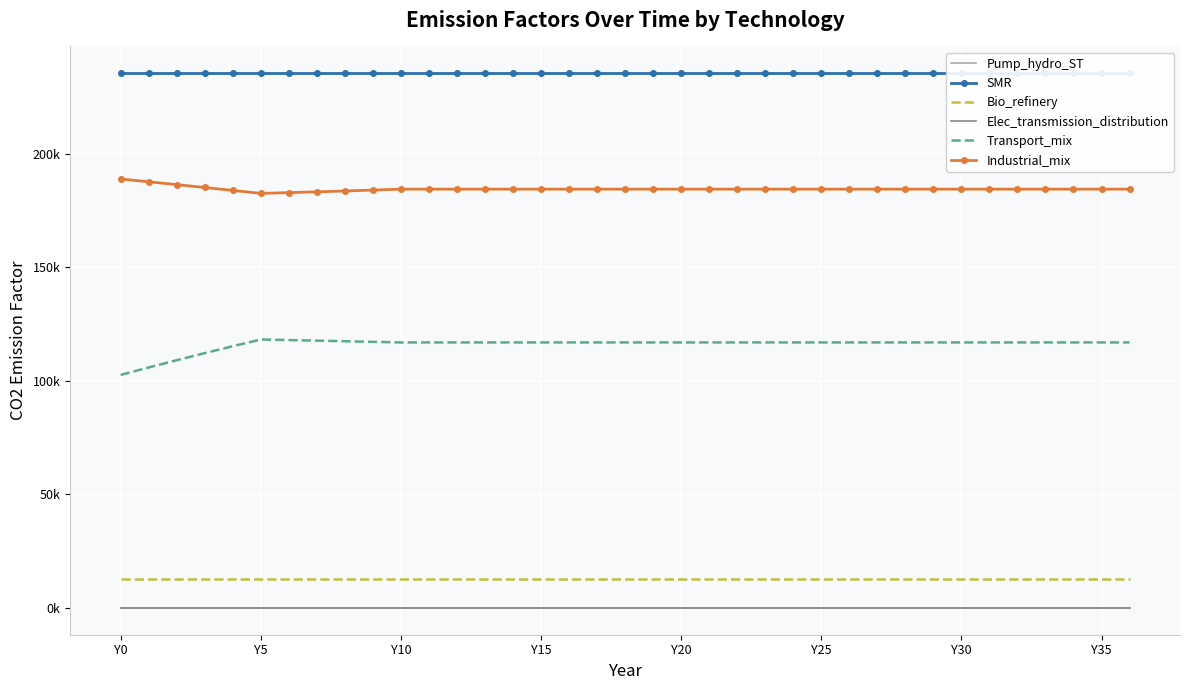

Which category has the lowest value across all series?

Y0